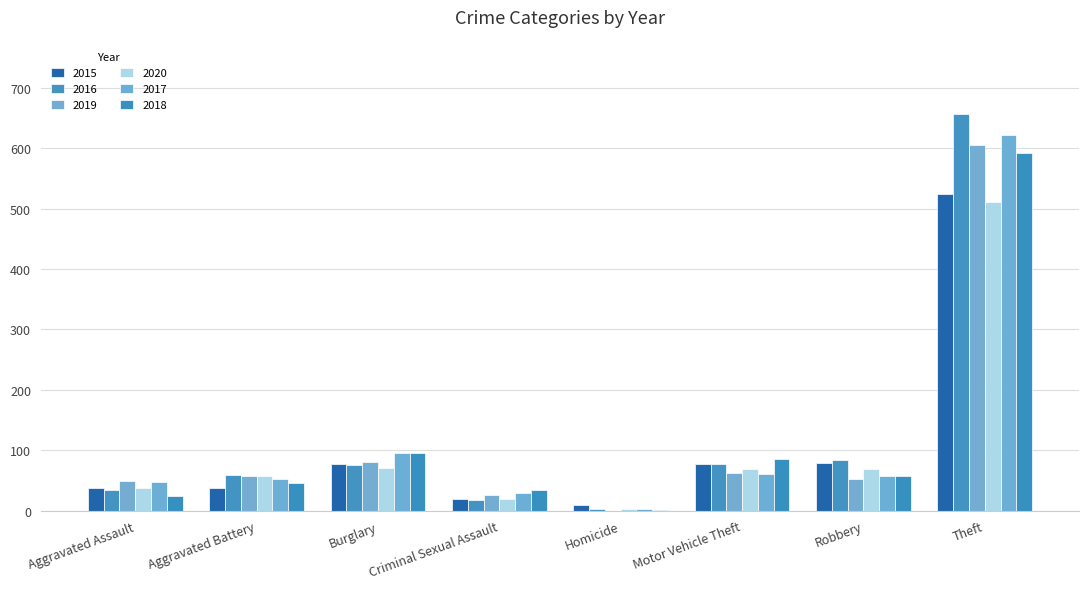

Are the bars grouped side by side (vs. stacked)?

Yes